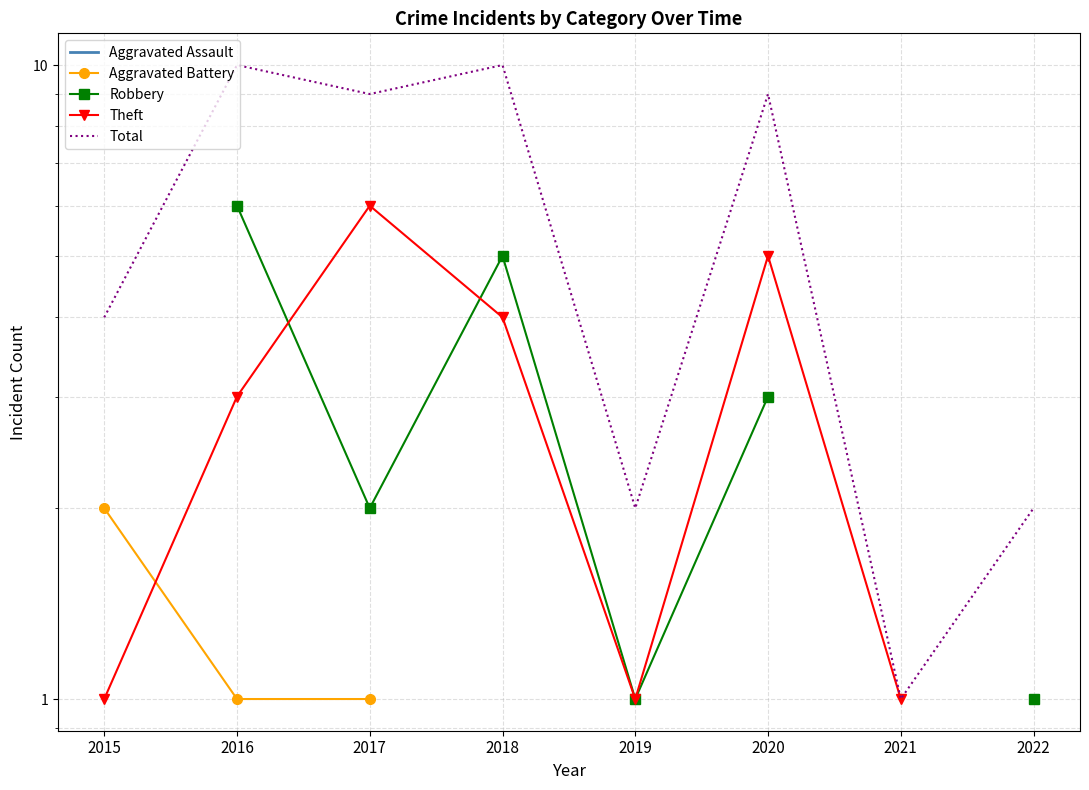

Where is the first local maximum for Total?

2016